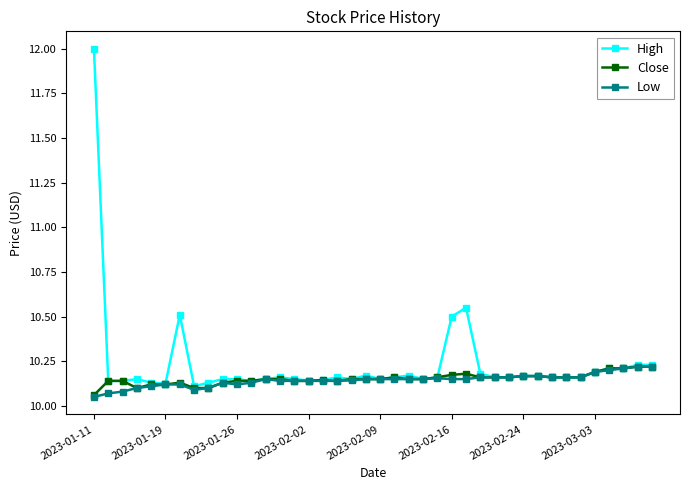

Count the Close values in the range 10 to 11.

40